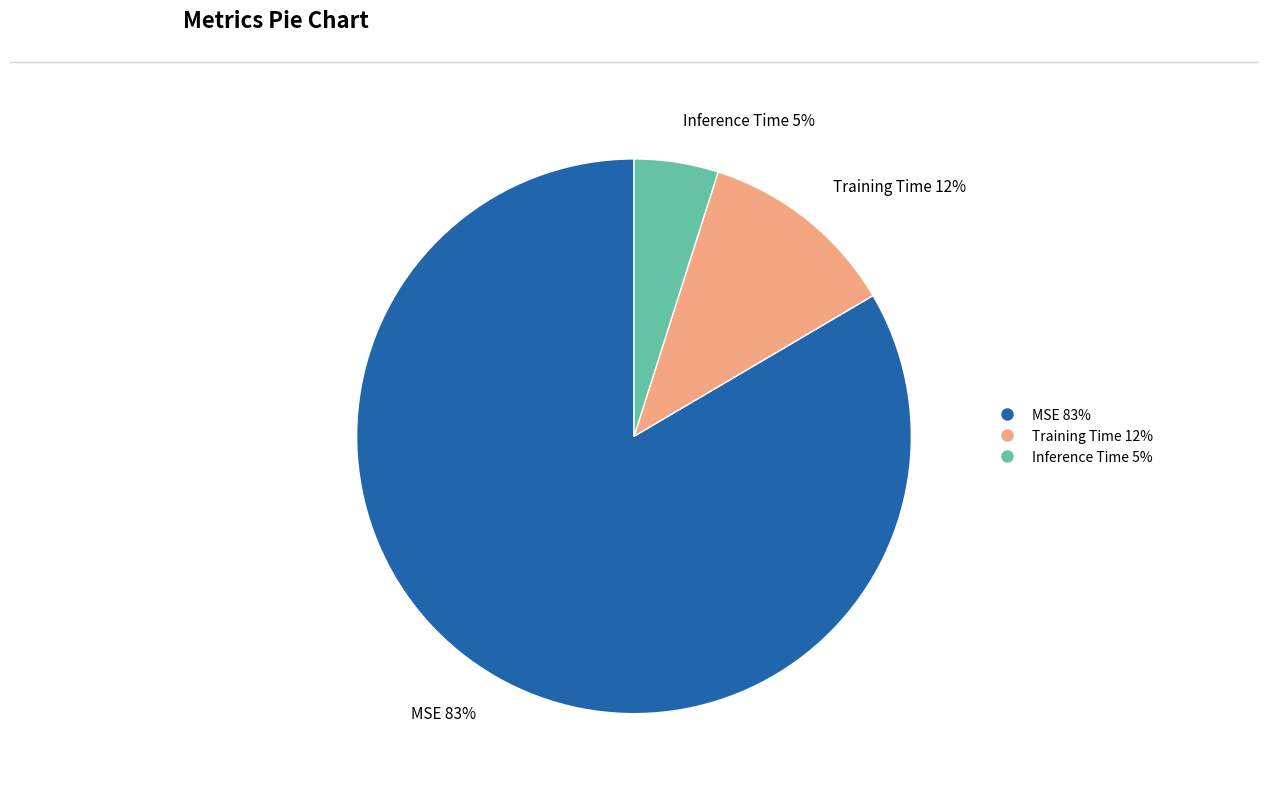

Is it true that MSE is 83% of the pie?

True